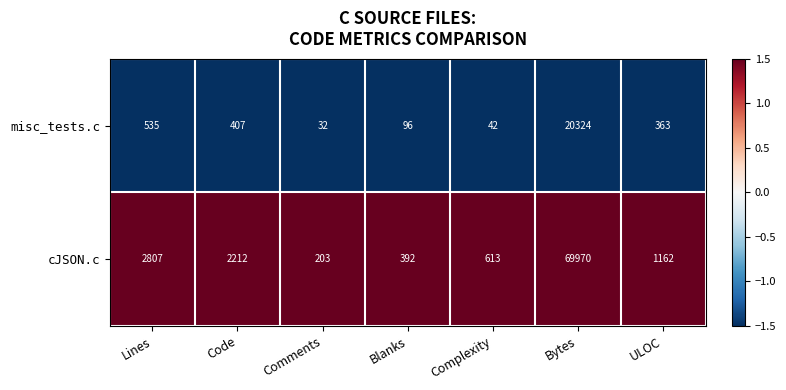

What is the difference between the highest and lowest values at Lines?

2272